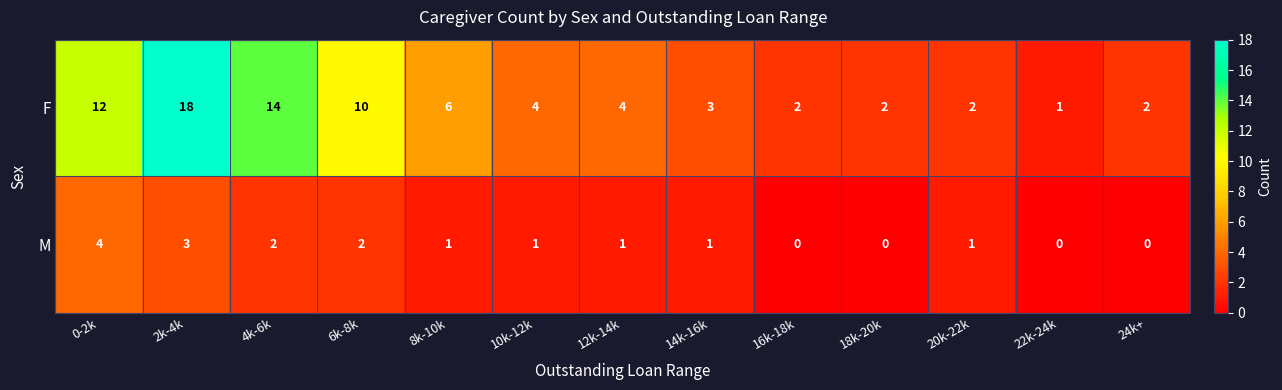

At 8k-10k, list the series in order from largest to smallest.

F, M